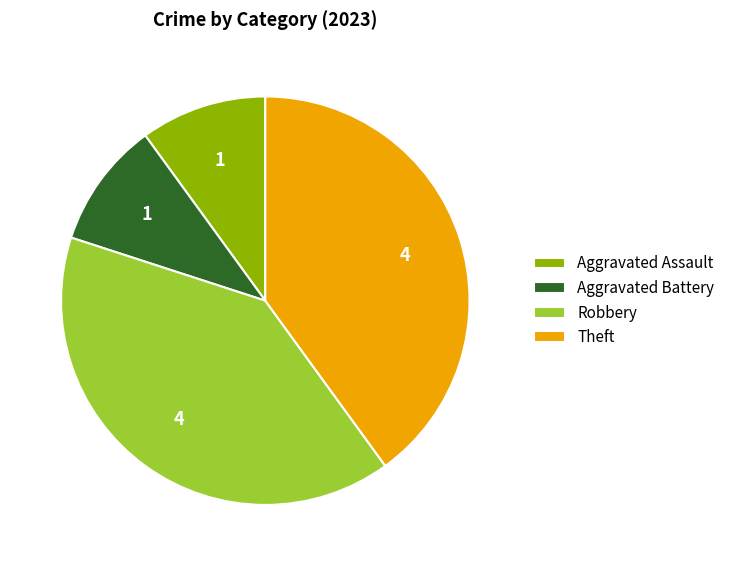

Is Theft the majority of the pie?

No